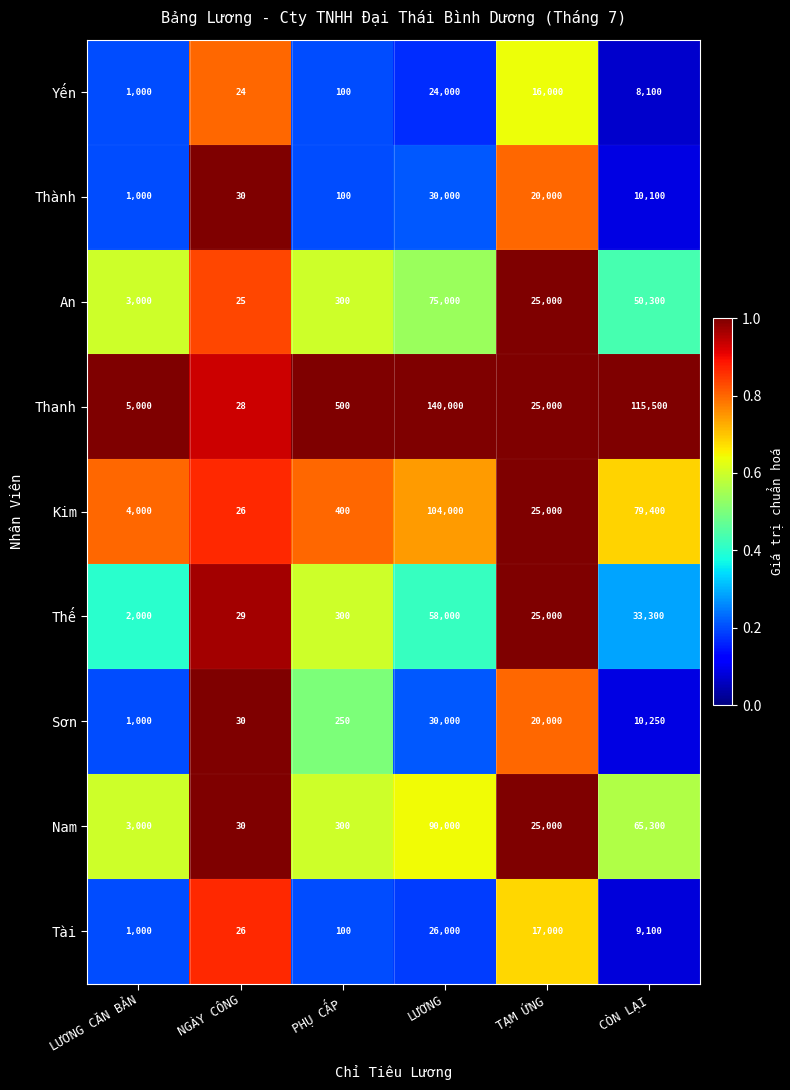

Is it true that Thành equals 20000 at TẠM ỨNG?

True